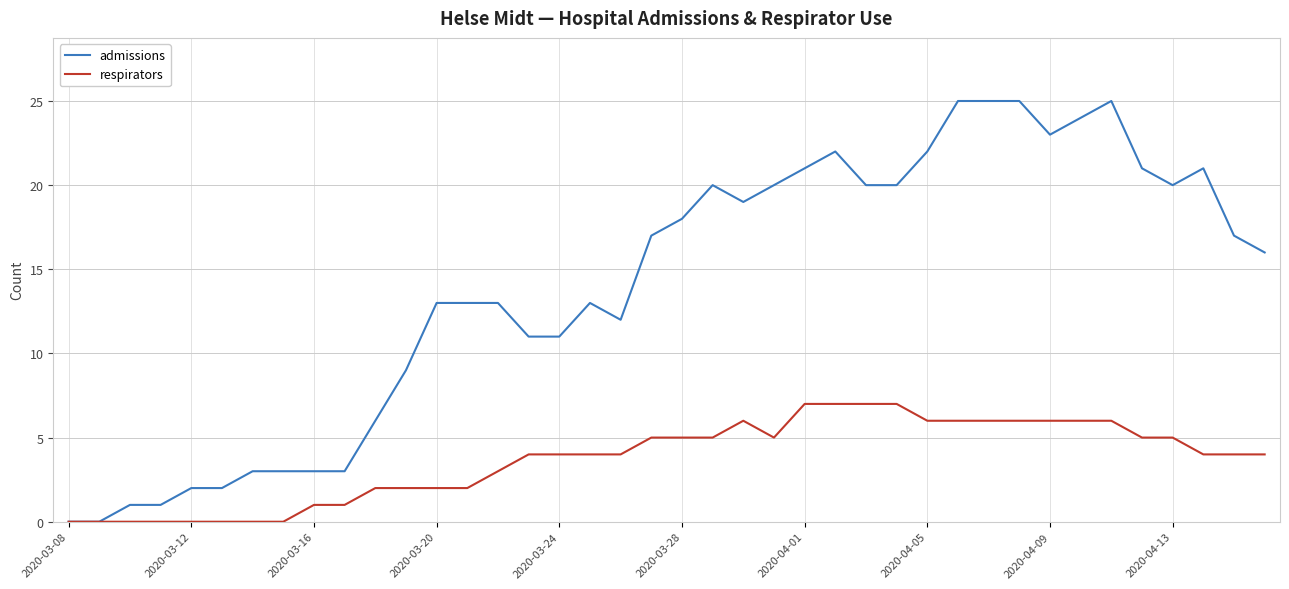

Which series has the largest total across all categories?

admissions